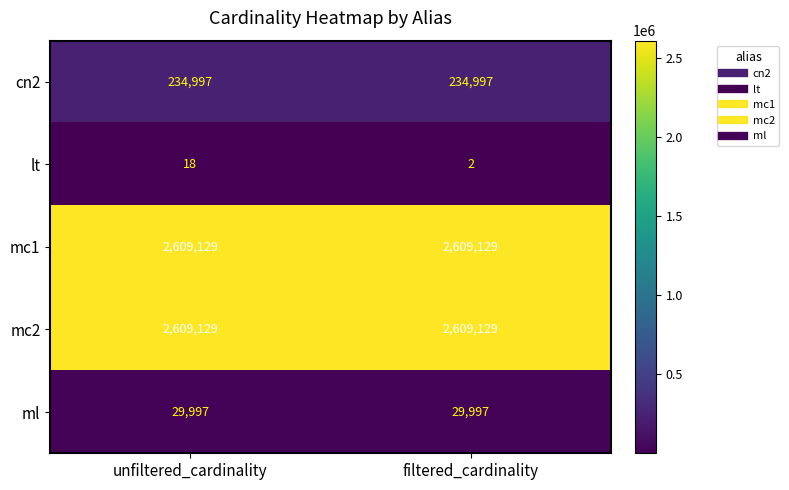

Reading left to right, what are all the values shown in this chart?

cn2: 234997	234997
lt: 18	2
mc1: 2609129	2609129
mc2: 2609129	2609129
ml: 29997	29997